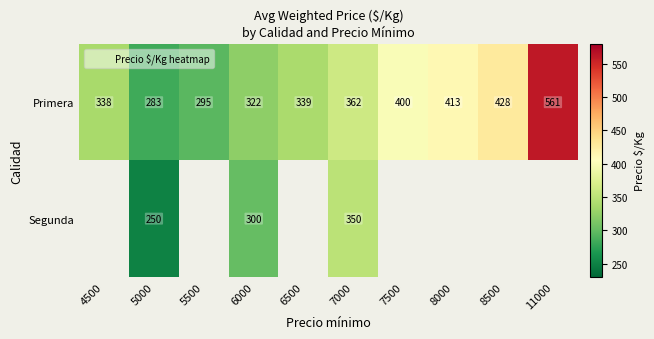

Between 8000 and 11000, which series saw the biggest shift?

Primera